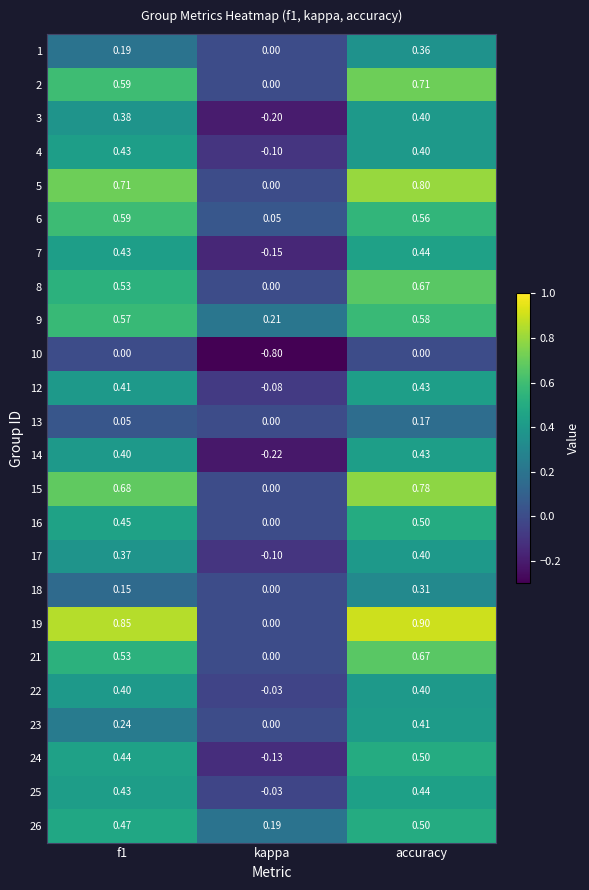

Is the value of 14 at f1 greater than the value of 10 at kappa?

Yes